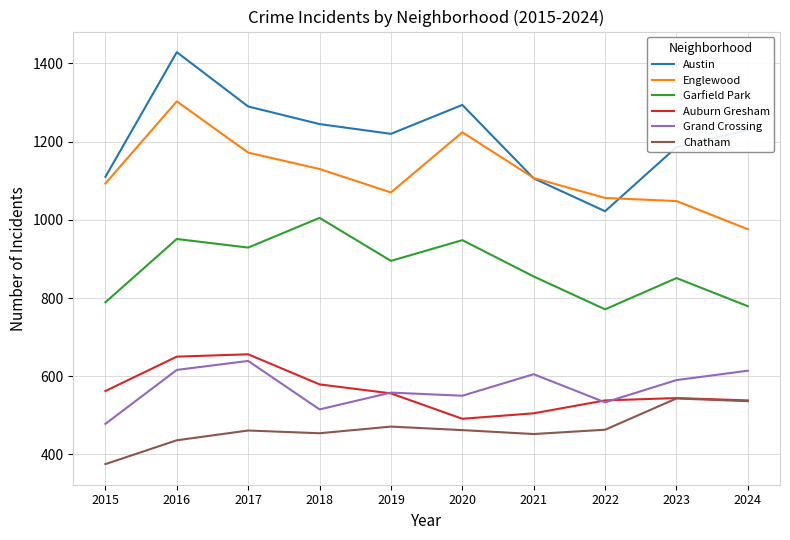

How many categories are shown in the chart?

10